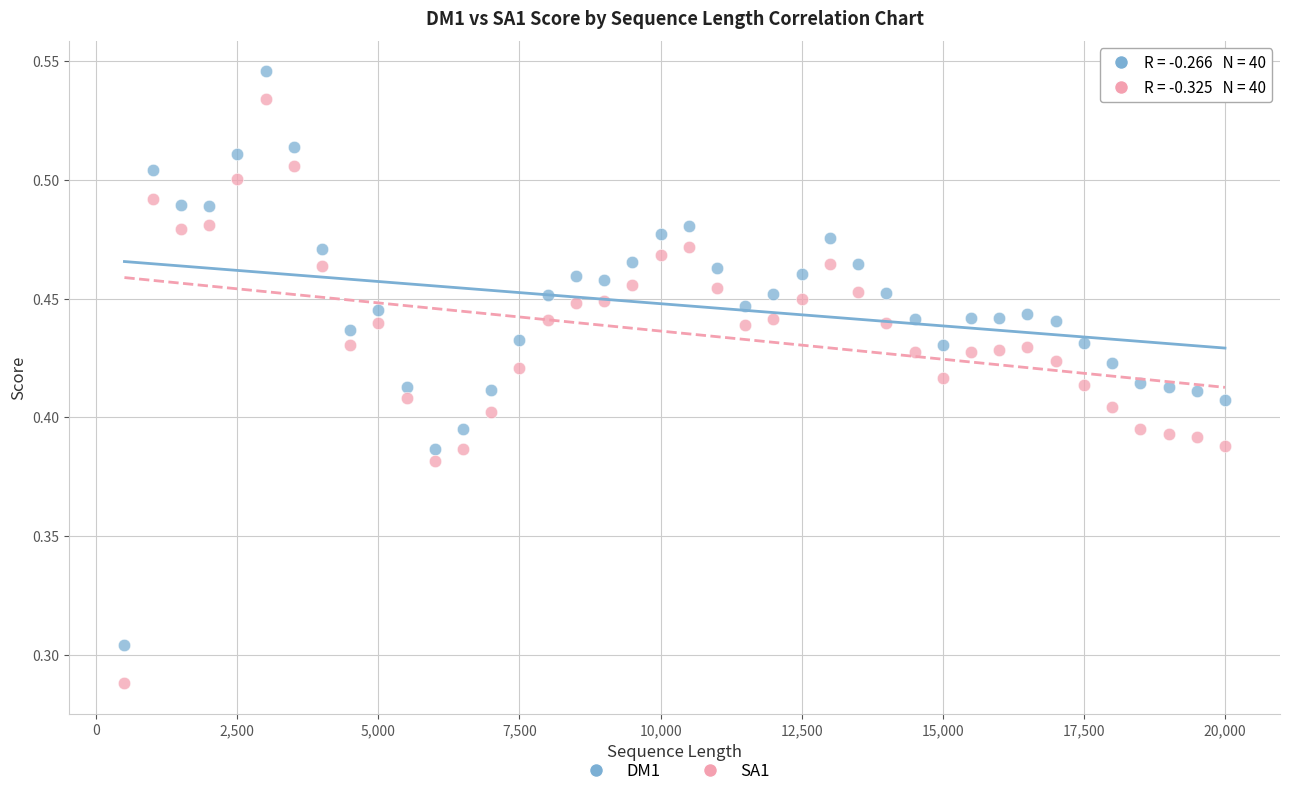

Which series has the widest spread of Y values?

SA1